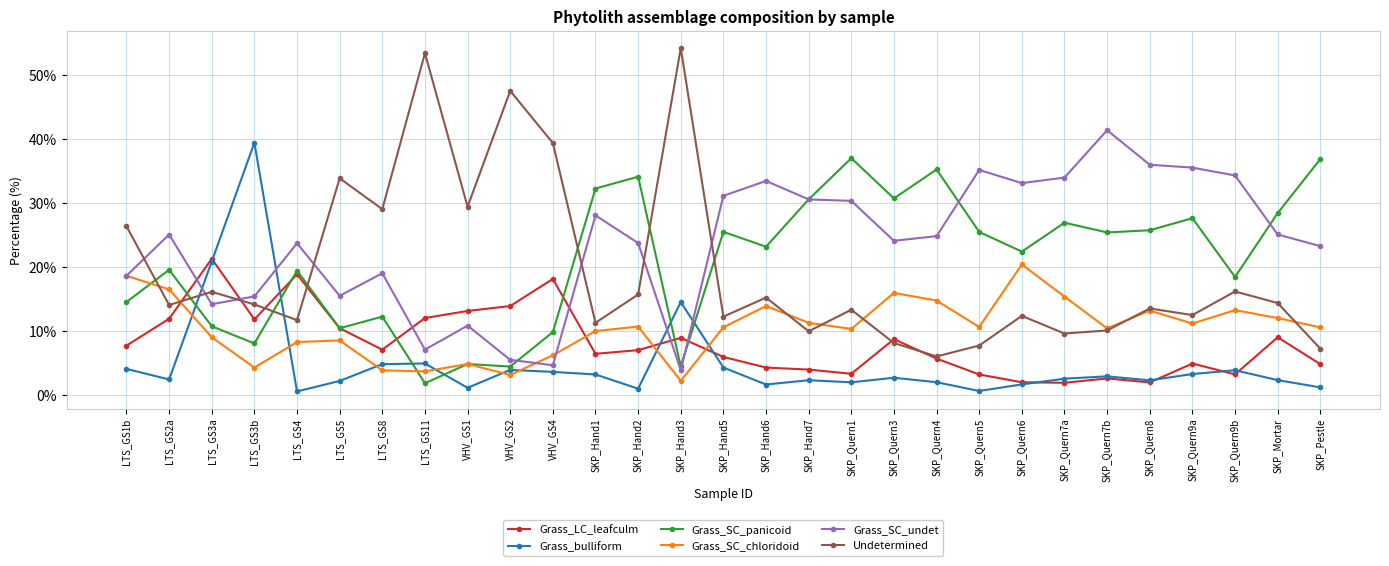

In Grass_SC_undet, how many points are higher than both neighbors (excluding endpoints)?

8